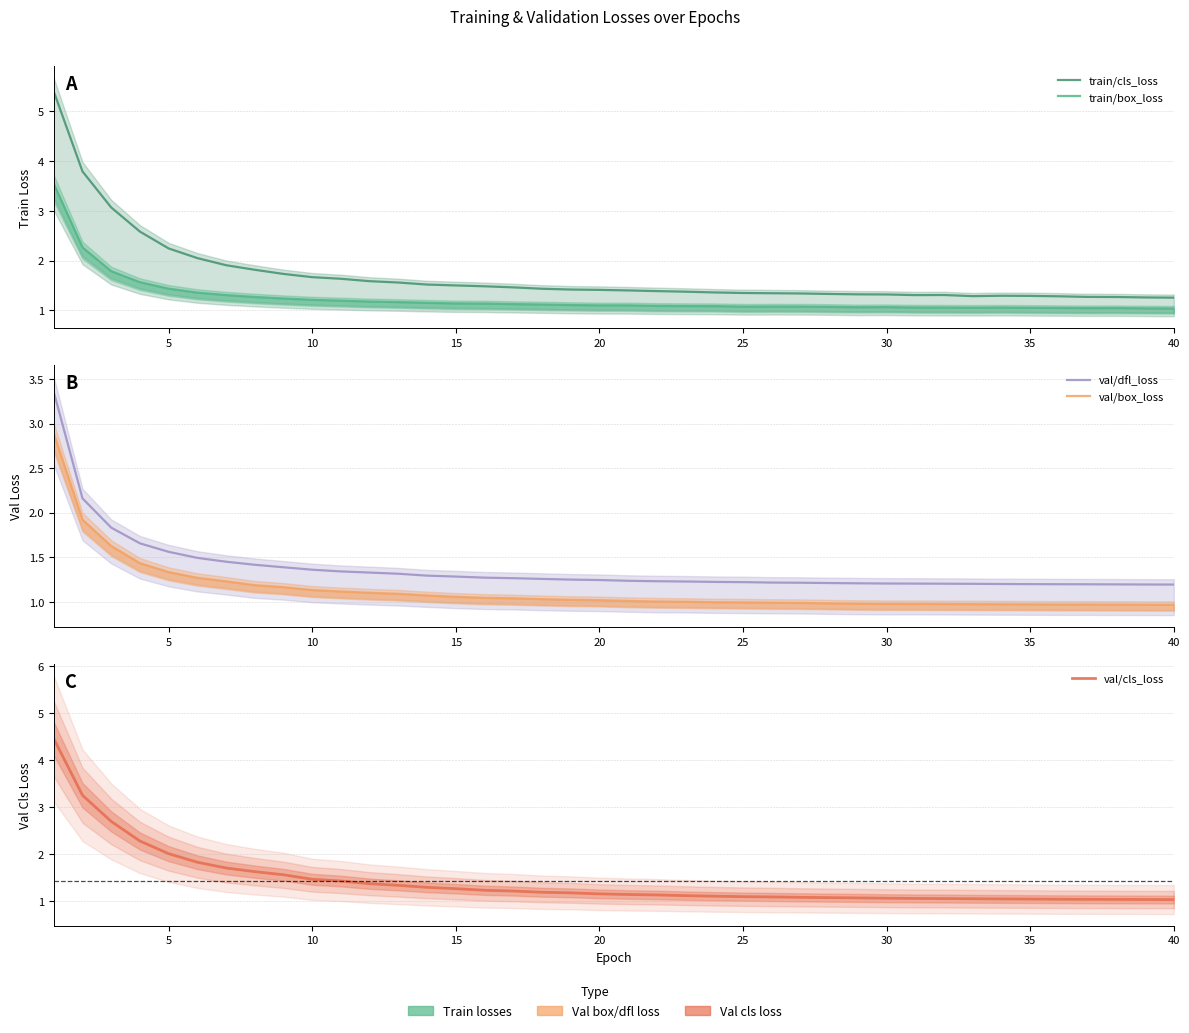

Which category has the lowest value across all series?

39